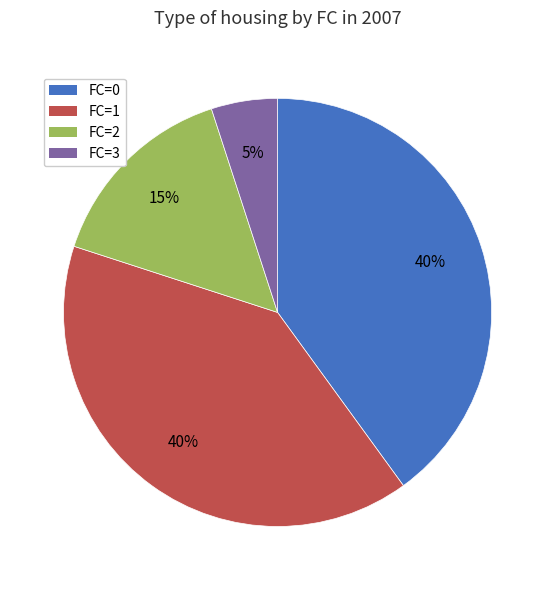

Does any single category account for the majority?

No